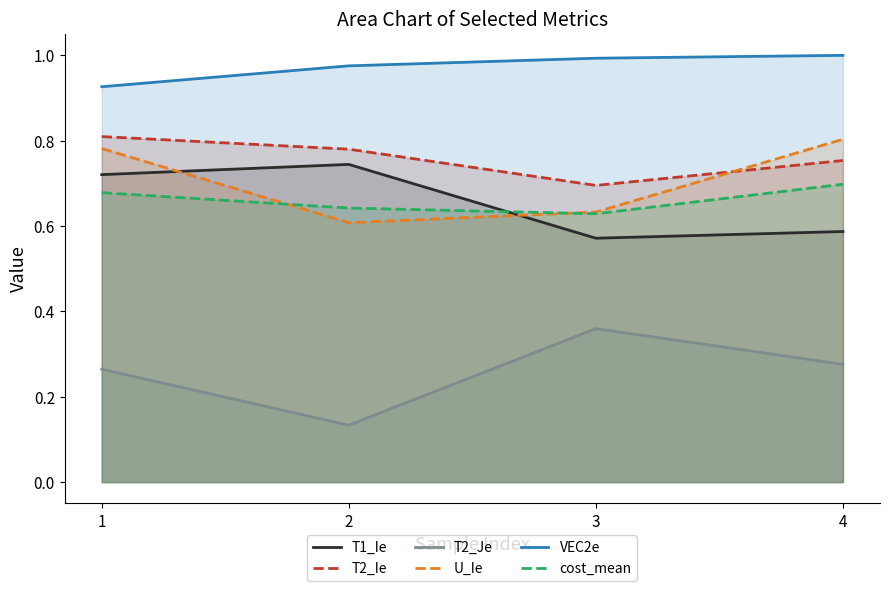

At how many categories does at least one series exceed 0?

4